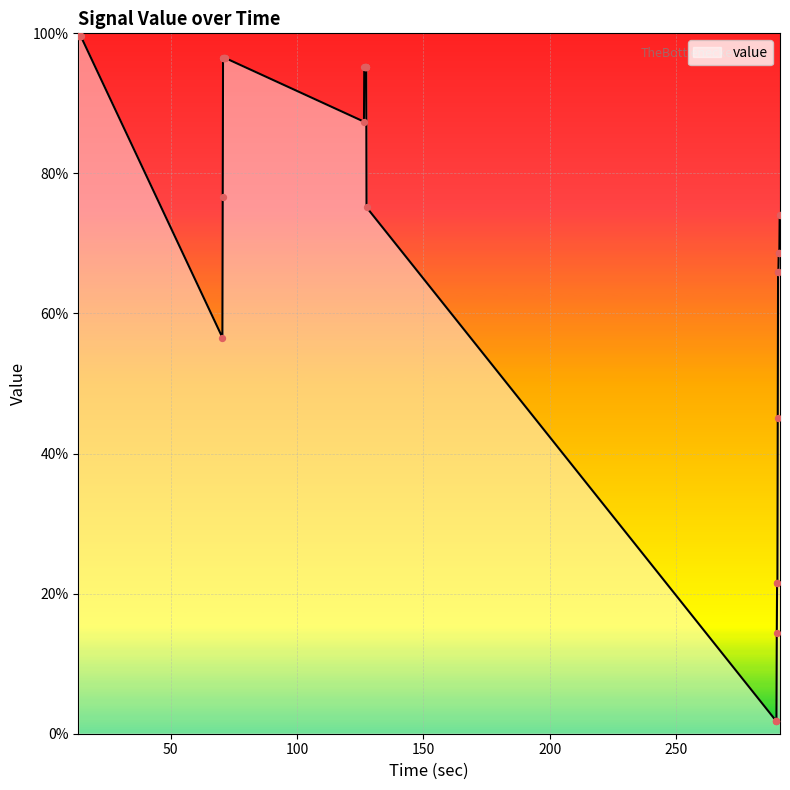

What is the difference between the maximum and minimum values?

97.8